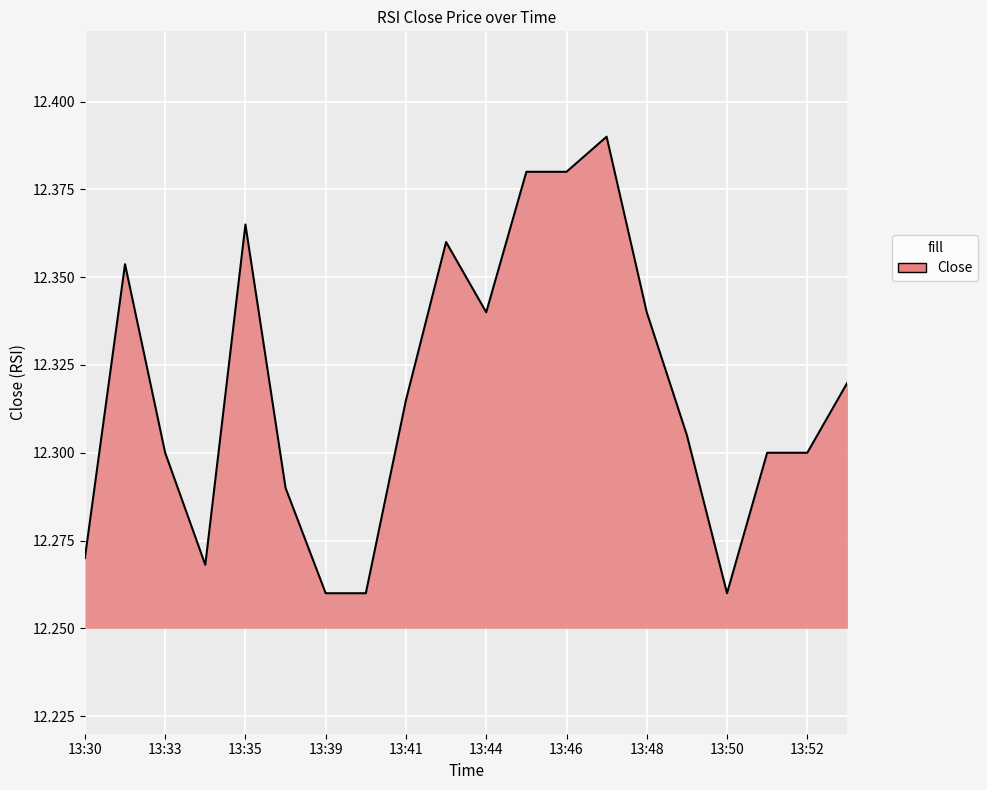

Which label corresponds to the largest value in the chart?

13:47